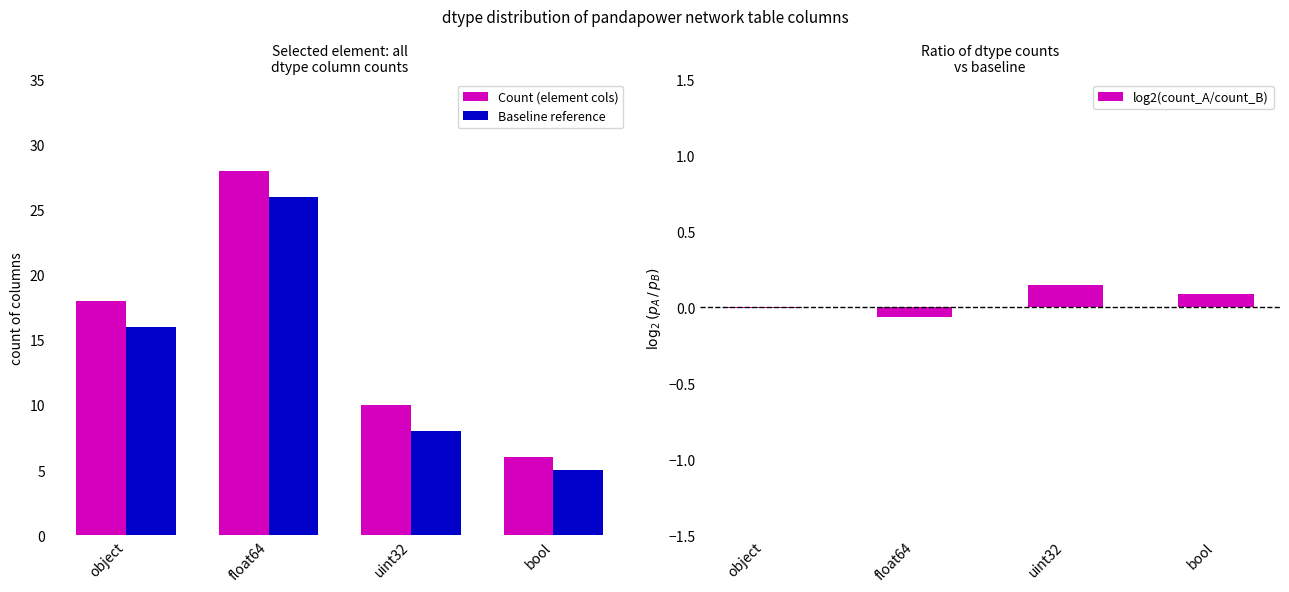

What is the difference between the maximum and second lowest values in the log2(count_A/count_B) series?

0.2